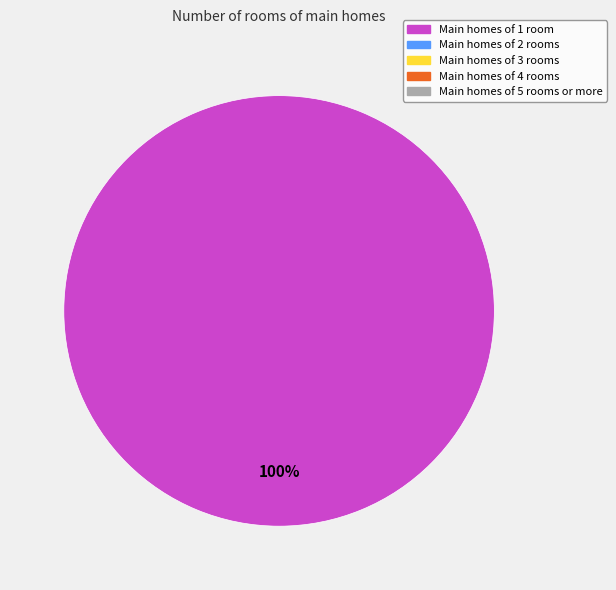

Is there any slice that represents more than half of the pie?

Yes